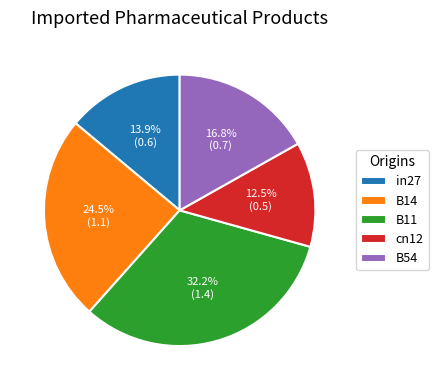

Rank the categories by value from lowest to highest.

cn12, in27, B54, B14, B11